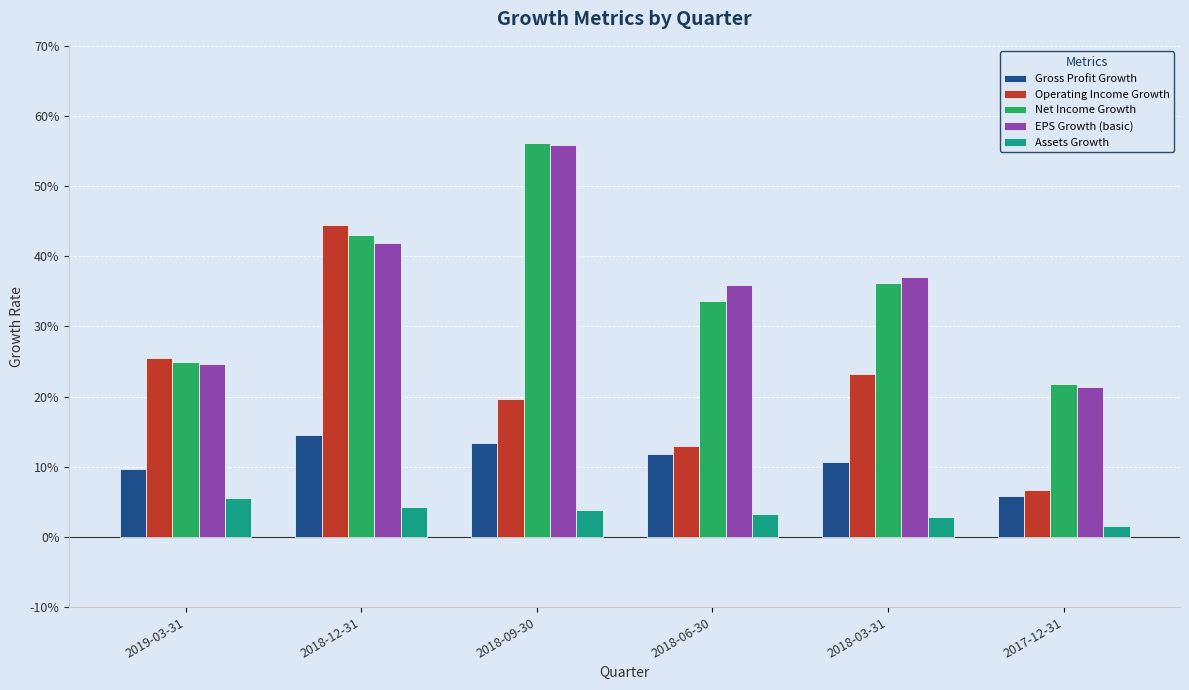

What are all the series names shown in the legend?

Gross Profit Growth, Operating Income Growth, Net Income Growth, EPS Growth (basic), Assets Growth